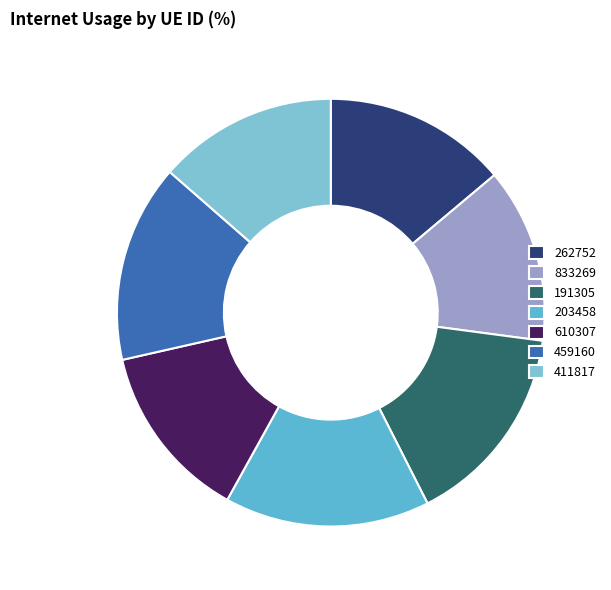

What is the smallest slice in the pie chart?

833269